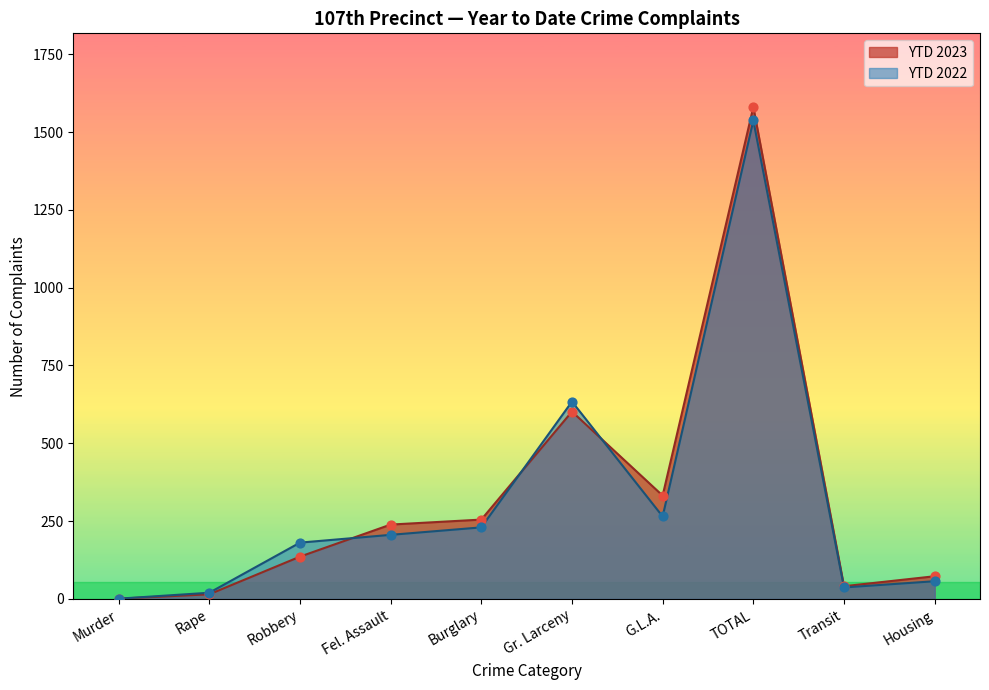

Which series contains the lowest Y value?

YTD 2023